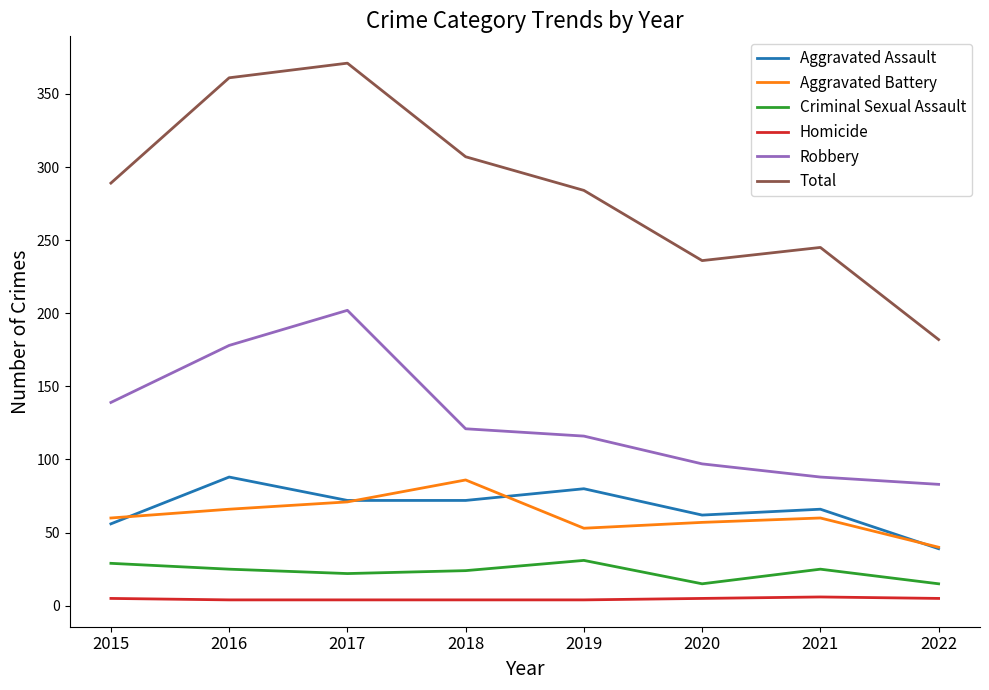

At which label does Aggravated Assault reach its minimum?

2022